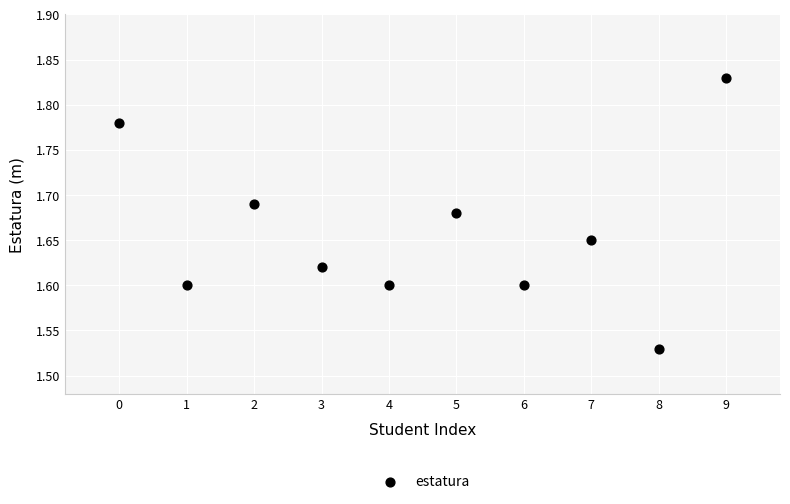

What is the range of Y values (max minus min)?

0.3